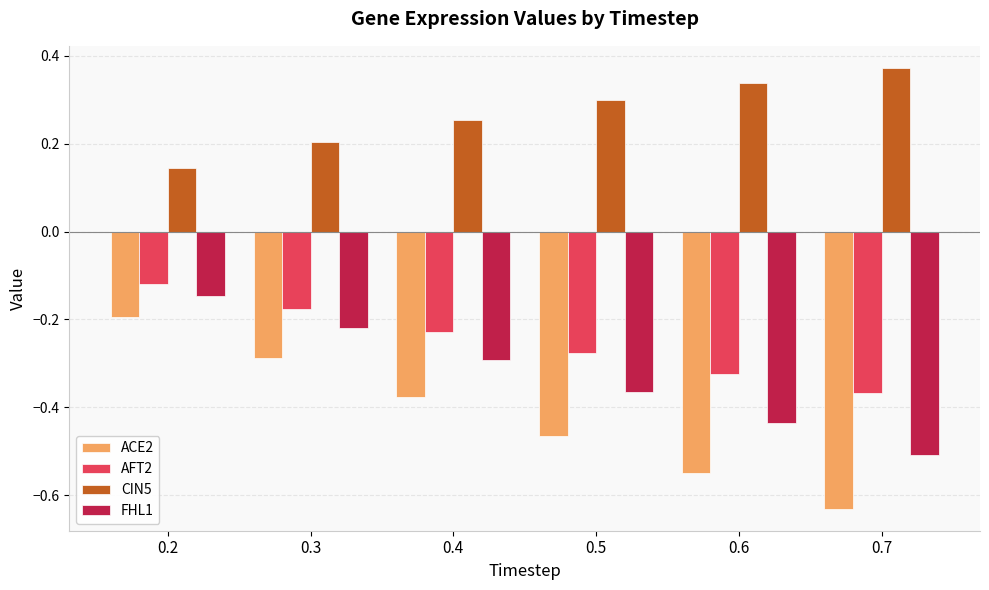

At which label is FHL1 closest to 0?

0.2